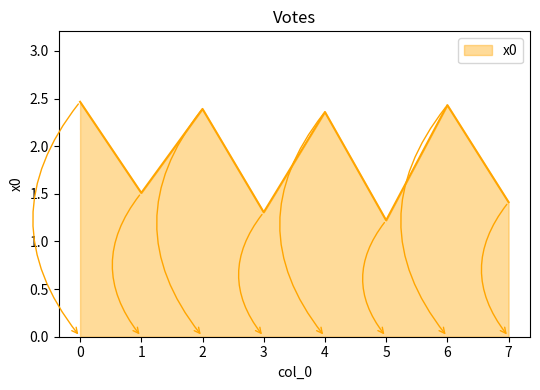

Does the chart have visible grid lines?

No